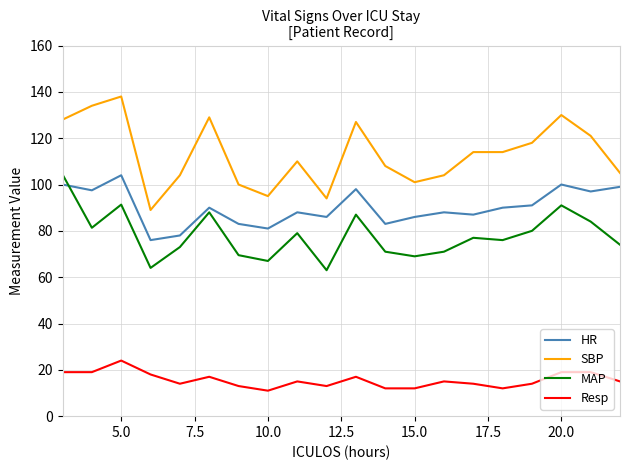

True or false: Resp and SBP intersect in this chart.

False